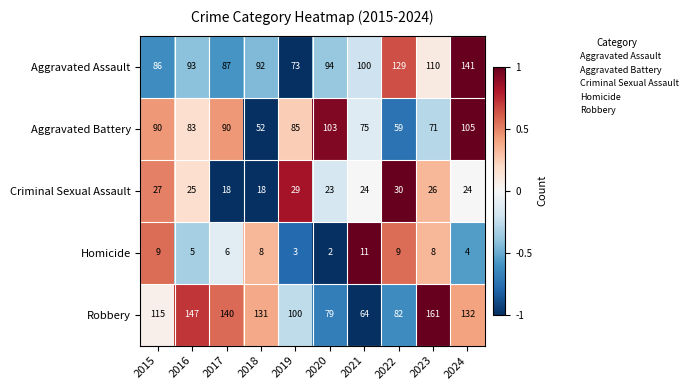

What is the sum of the Robbery values at 2018 and 2024?

263